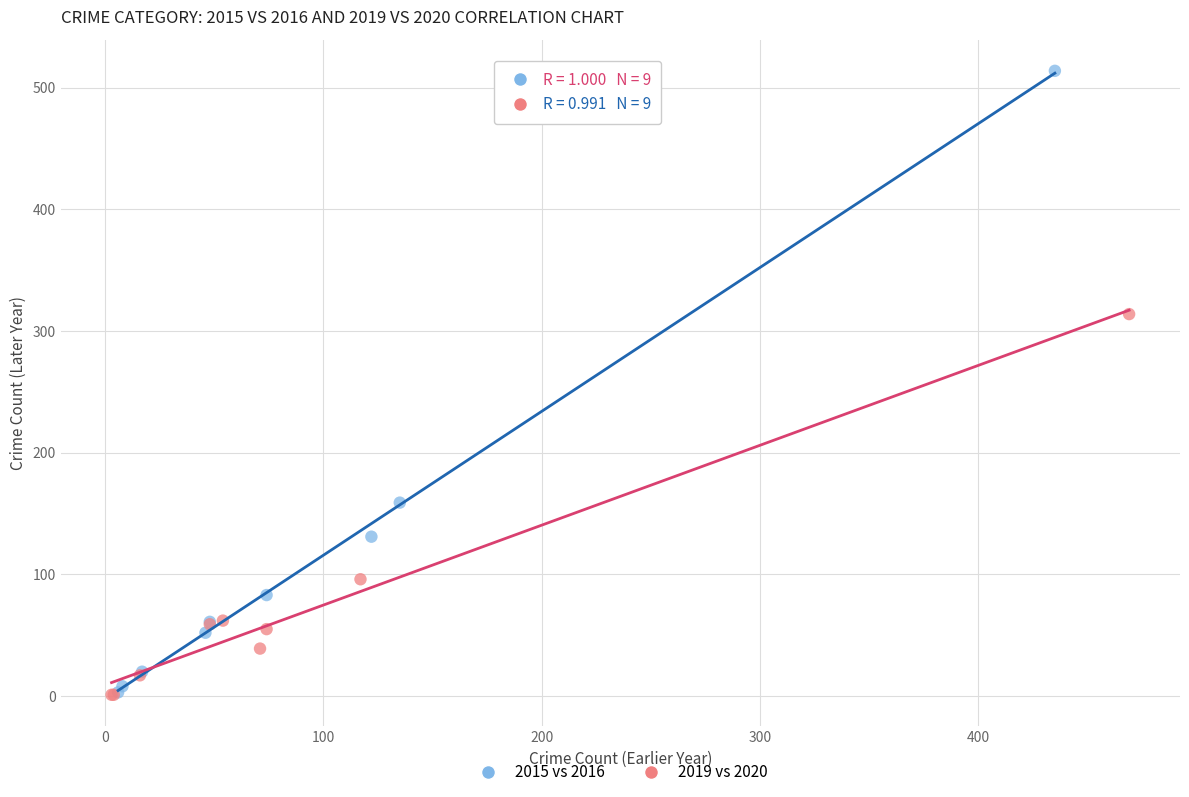

Which series has the widest spread of Y values?

2015 vs 2016